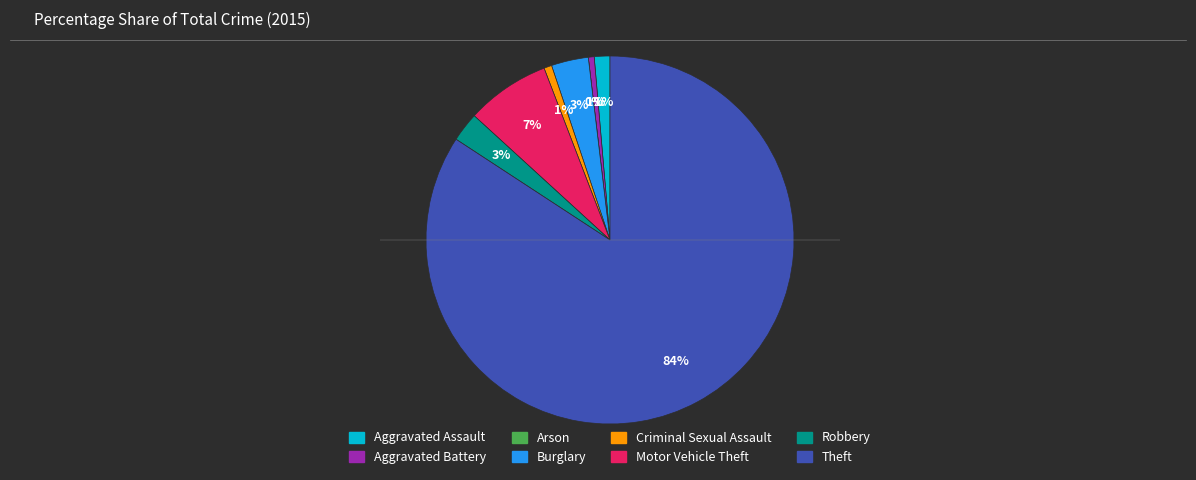

What is the smallest slice in the pie chart?

Arson